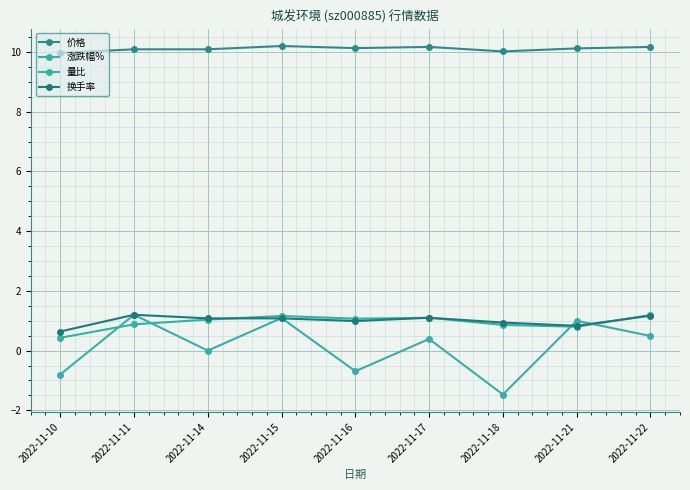

What is the difference between the highest and lowest values at 2022-11-21?

9.3